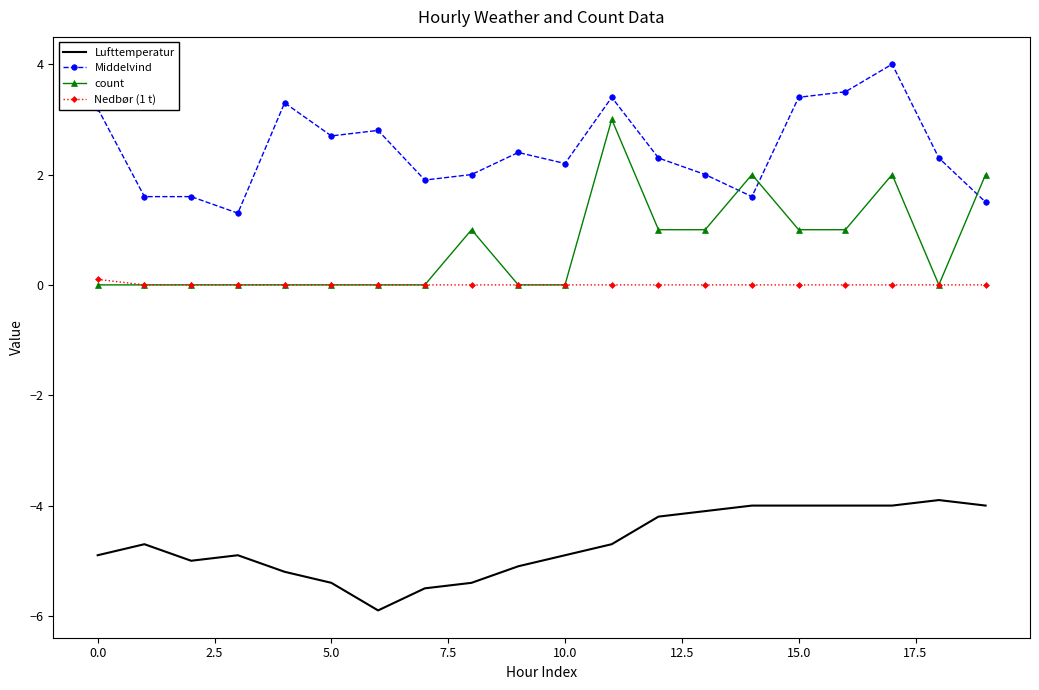

Which series has the largest total across all categories?

Middelvind